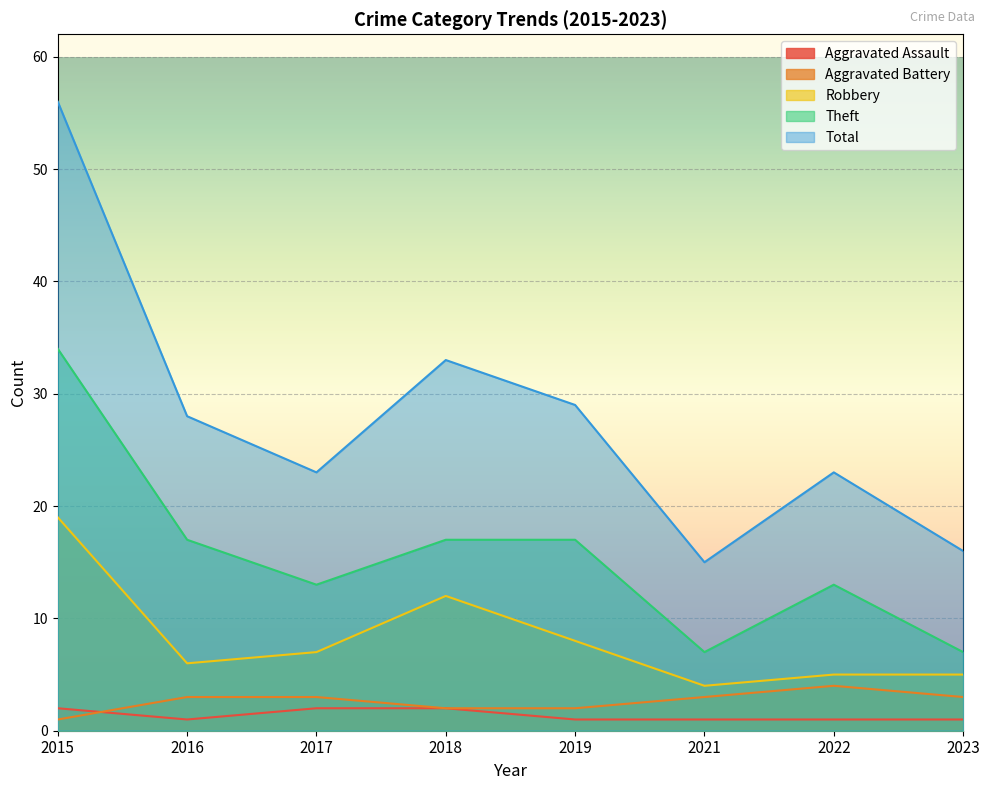

What is the highest value of the Total series?

56